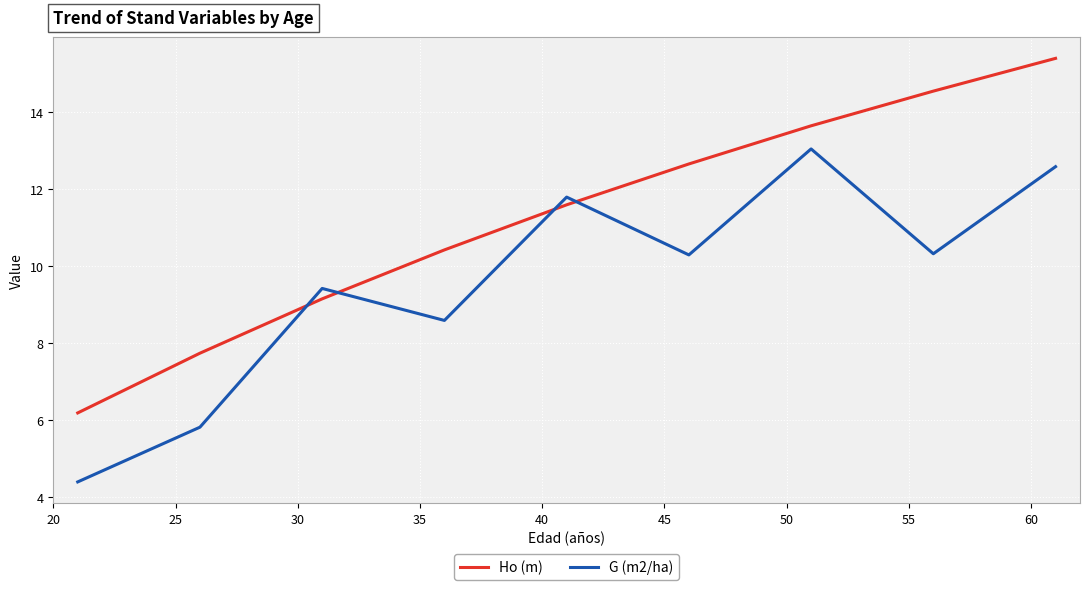

What is the difference between the maximum and minimum values in the Ho (m) series?

9.2